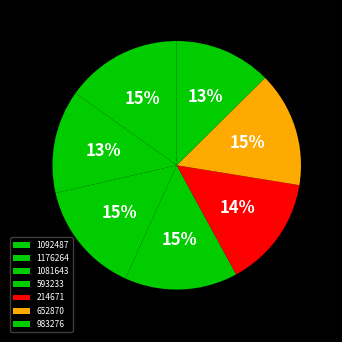

Is there any slice that represents more than half of the pie?

No